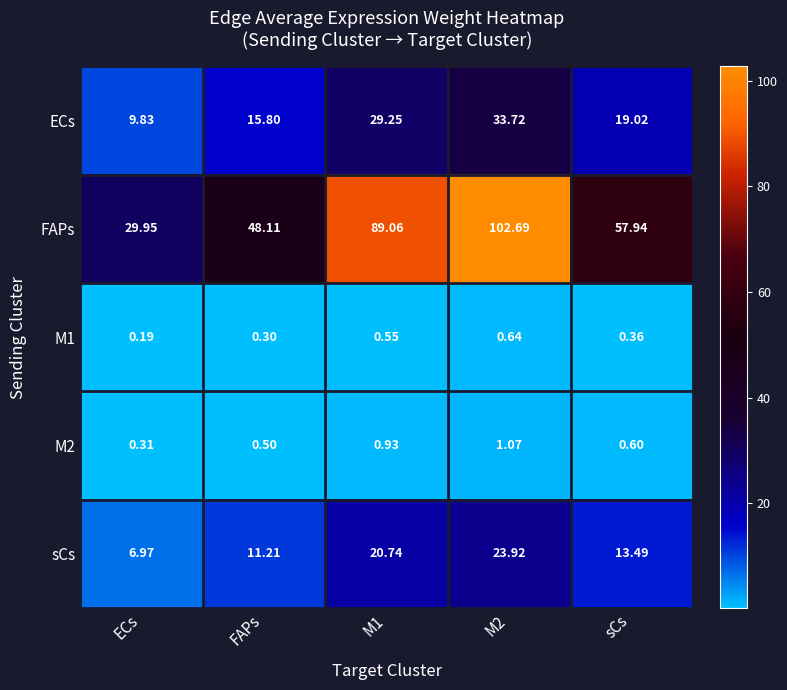

Which series has the largest total across all categories?

FAPs